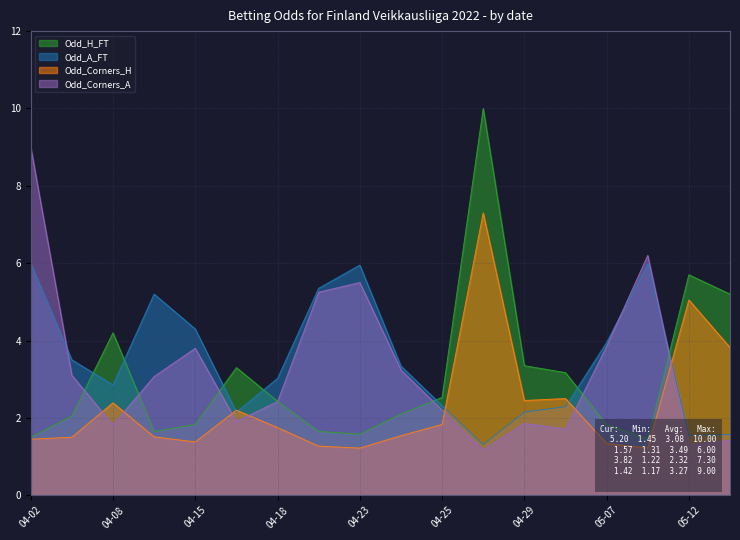

Which series has the widest spread of values?

Odd_H_FT